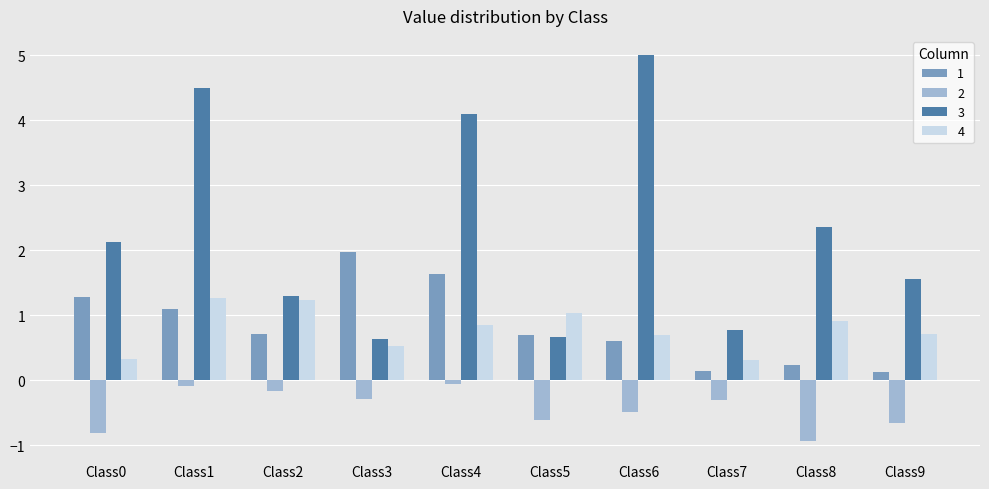

How many bars are there in total?

40